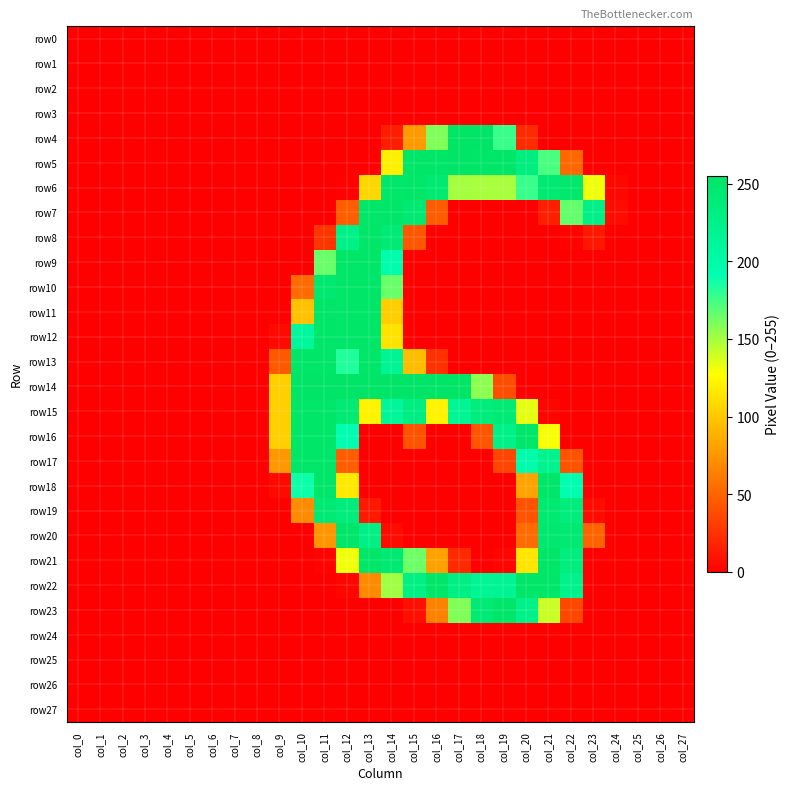

Reading right to left, transcribe all the data shown in this chart.

row0: col_27=0	col_26=0	col_25=0	col_24=0	col_23=0	col_22=0	col_21=0	col_20=0	col_19=0	col_18=0	col_17=0	col_16=0	col_15=0	col_14=0	col_13=0	col_12=0	col_11=0	col_10=0	col_9=0	col_8=0	col_7=0	col_6=0	col_5=0	col_4=0	col_3=0	col_2=0	col_1=0	col_0=0
row1: col_27=0	col_26=0	col_25=0	col_24=0	col_23=0	col_22=0	col_21=0	col_20=0	col_19=0	col_18=0	col_17=0	col_16=0	col_15=0	col_14=0	col_13=0	col_12=0	col_11=0	col_10=0	col_9=0	col_8=0	col_7=0	col_6=0	col_5=0	col_4=0	col_3=0	col_2=0	col_1=0	col_0=0
row2: col_27=0	col_26=0	col_25=0	col_24=0	col_23=0	col_22=0	col_21=0	col_20=0	col_19=0	col_18=0	col_17=0	col_16=0	col_15=0	col_14=0	col_13=0	col_12=0	col_11=0	col_10=0	col_9=0	col_8=0	col_7=0	col_6=0	col_5=0	col_4=0	col_3=0	col_2=0	col_1=0	col_0=0
row3: col_27=0	col_26=0	col_25=0	col_24=0	col_23=0	col_22=0	col_21=0	col_20=0	col_19=0	col_18=0	col_17=0	col_16=0	col_15=0	col_14=0	col_13=0	col_12=0	col_11=0	col_10=0	col_9=0	col_8=0	col_7=0	col_6=0	col_5=0	col_4=0	col_3=0	col_2=0	col_1=0	col_0=0
row4: col_27=0	col_26=0	col_25=0	col_24=0	col_23=0	col_22=0	col_21=0	col_20=22	col_19=177	col_18=254	col_17=255	col_16=159	col_15=77	col_14=15	col_13=0	col_12=0	col_11=0	col_10=0	col_9=0	col_8=0	col_7=0	col_6=0	col_5=0	col_4=0	col_3=0	col_2=0	col_1=0	col_0=0
row5: col_27=0	col_26=0	col_25=0	col_24=0	col_23=0	col_22=52	col_21=173	col_20=234	col_19=253	col_18=253	col_17=254	col_16=253	col_15=253	col_14=120	col_13=0	col_12=0	col_11=0	col_10=0	col_9=0	col_8=0	col_7=0	col_6=0	col_5=0	col_4=0	col_3=0	col_2=0	col_1=0	col_0=0
row6: col_27=0	col_26=0	col_25=0	col_24=4	col_23=131	col_22=248	col_21=245	col_20=177	col_19=149	col_18=149	col_17=150	col_16=246	col_15=253	col_14=251	col_13=108	col_12=1	col_11=0	col_10=0	col_9=0	col_8=0	col_7=0	col_6=0	col_5=0	col_4=0	col_3=0	col_2=0	col_1=0	col_0=0
row7: col_27=0	col_26=0	col_25=0	col_24=6	col_23=227	col_22=166	col_21=16	col_20=0	col_19=0	col_18=0	col_17=0	col_16=46	col_15=244	col_14=253	col_13=253	col_12=47	col_11=0	col_10=0	col_9=0	col_8=0	col_7=0	col_6=0	col_5=0	col_4=0	col_3=0	col_2=0	col_1=0	col_0=0
row8: col_27=0	col_26=0	col_25=0	col_24=0	col_23=12	col_22=2	col_21=0	col_20=0	col_19=0	col_18=0	col_17=0	col_16=0	col_15=44	col_14=242	col_13=253	col_12=226	col_11=27	col_10=0	col_9=0	col_8=0	col_7=0	col_6=0	col_5=0	col_4=0	col_3=0	col_2=0	col_1=0	col_0=0
row9: col_27=0	col_26=0	col_25=0	col_24=0	col_23=0	col_22=0	col_21=0	col_20=0	col_19=0	col_18=0	col_17=0	col_16=0	col_15=0	col_14=196	col_13=253	col_12=253	col_11=165	col_10=0	col_9=0	col_8=0	col_7=0	col_6=0	col_5=0	col_4=0	col_3=0	col_2=0	col_1=0	col_0=0
row10: col_27=0	col_26=0	col_25=0	col_24=0	col_23=0	col_22=0	col_21=0	col_20=0	col_19=0	col_18=0	col_17=0	col_16=0	col_15=0	col_14=165	col_13=253	col_12=253	col_11=247	col_10=54	col_9=0	col_8=0	col_7=0	col_6=0	col_5=0	col_4=0	col_3=0	col_2=0	col_1=0	col_0=0
row11: col_27=0	col_26=0	col_25=0	col_24=0	col_23=0	col_22=0	col_21=0	col_20=0	col_19=0	col_18=0	col_17=0	col_16=0	col_15=0	col_14=103	col_13=253	col_12=253	col_11=253	col_10=97	col_9=0	col_8=0	col_7=0	col_6=0	col_5=0	col_4=0	col_3=0	col_2=0	col_1=0	col_0=0
row12: col_27=0	col_26=0	col_25=0	col_24=0	col_23=0	col_22=0	col_21=0	col_20=0	col_19=0	col_18=0	col_17=0	col_16=0	col_15=0	col_14=114	col_13=253	col_12=253	col_11=253	col_10=209	col_9=5	col_8=0	col_7=0	col_6=0	col_5=0	col_4=0	col_3=0	col_2=0	col_1=0	col_0=0
row13: col_27=0	col_26=0	col_25=0	col_24=0	col_23=0	col_22=0	col_21=0	col_20=0	col_19=0	col_18=0	col_17=0	col_16=25	col_15=95	col_14=217	col_13=253	col_12=183	col_11=253	col_10=253	col_9=45	col_8=0	col_7=0	col_6=0	col_5=0	col_4=0	col_3=0	col_2=0	col_1=0	col_0=0
row14: col_27=0	col_26=0	col_25=0	col_24=0	col_23=0	col_22=0	col_21=0	col_20=0	col_19=39	col_18=156	col_17=255	col_16=254	col_15=254	col_14=254	col_13=254	col_12=254	col_11=254	col_10=254	col_9=104	col_8=0	col_7=0	col_6=0	col_5=0	col_4=0	col_3=0	col_2=0	col_1=0	col_0=0
row15: col_27=0	col_26=0	col_25=0	col_24=0	col_23=0	col_22=0	col_21=3	col_20=134	col_19=241	col_18=235	col_17=216	col_16=122	col_15=232	col_14=212	col_13=122	col_12=243	col_11=253	col_10=253	col_9=104	col_8=0	col_7=0	col_6=0	col_5=0	col_4=0	col_3=0	col_2=0	col_1=0	col_0=0
row16: col_27=0	col_26=0	col_25=0	col_24=0	col_23=0	col_22=0	col_21=129	col_20=253	col_19=226	col_18=43	col_17=0	col_16=0	col_15=42	col_14=0	col_13=0	col_12=192	col_11=253	col_10=253	col_9=104	col_8=0	col_7=0	col_6=0	col_5=0	col_4=0	col_3=0	col_2=0	col_1=0	col_0=0
row17: col_27=0	col_26=0	col_25=0	col_24=0	col_23=0	col_22=42	col_21=220	col_20=197	col_19=35	col_18=0	col_17=0	col_16=0	col_15=0	col_14=0	col_13=0	col_12=47	col_11=253	col_10=253	col_9=76	col_8=0	col_7=0	col_6=0	col_5=0	col_4=0	col_3=0	col_2=0	col_1=0	col_0=0
row18: col_27=0	col_26=0	col_25=0	col_24=0	col_23=0	col_22=192	col_21=253	col_20=82	col_19=0	col_18=0	col_17=0	col_16=0	col_15=0	col_14=0	col_13=0	col_12=117	col_11=253	col_10=188	col_9=5	col_8=0	col_7=0	col_6=0	col_5=0	col_4=0	col_3=0	col_2=0	col_1=0	col_0=0
row19: col_27=0	col_26=0	col_25=0	col_24=0	col_23=6	col_22=235	col_21=245	col_20=42	col_19=0	col_18=0	col_17=0	col_16=0	col_15=0	col_14=0	col_13=13	col_12=235	col_11=244	col_10=70	col_9=0	col_8=0	col_7=0	col_6=0	col_5=0	col_4=0	col_3=0	col_2=0	col_1=0	col_0=0
row20: col_27=0	col_26=0	col_25=0	col_24=0	col_23=50	col_22=246	col_21=247	col_20=54	col_19=0	col_18=0	col_17=0	col_16=0	col_15=0	col_14=6	col_13=228	col_12=253	col_11=75	col_10=0	col_9=0	col_8=0	col_7=0	col_6=0	col_5=0	col_4=0	col_3=0	col_2=0	col_1=0	col_0=0
row21: col_27=0	col_26=0	col_25=0	col_24=0	col_23=0	col_22=234	col_21=253	col_20=115	col_19=3	col_18=0	col_17=21	col_16=81	col_15=164	col_14=244	col_13=253	col_12=131	col_11=2	col_10=0	col_9=0	col_8=0	col_7=0	col_6=0	col_5=0	col_4=0	col_3=0	col_2=0	col_1=0	col_0=0
row22: col_27=0	col_26=0	col_25=0	col_24=0	col_23=0	col_22=223	col_21=253	col_20=253	col_19=217	col_18=216	col_17=230	col_16=253	col_15=228	col_14=151	col_13=69	col_12=3	col_11=0	col_10=0	col_9=0	col_8=0	col_7=0	col_6=0	col_5=0	col_4=0	col_3=0	col_2=0	col_1=0	col_0=0
row23: col_27=0	col_26=0	col_25=0	col_24=0	col_23=0	col_22=36	col_21=141	col_20=225	col_19=253	col_18=242	col_17=159	col_16=65	col_15=8	col_14=0	col_13=0	col_12=0	col_11=0	col_10=0	col_9=0	col_8=0	col_7=0	col_6=0	col_5=0	col_4=0	col_3=0	col_2=0	col_1=0	col_0=0
row24: col_27=0	col_26=0	col_25=0	col_24=0	col_23=0	col_22=0	col_21=0	col_20=0	col_19=0	col_18=0	col_17=0	col_16=0	col_15=0	col_14=0	col_13=0	col_12=0	col_11=0	col_10=0	col_9=0	col_8=0	col_7=0	col_6=0	col_5=0	col_4=0	col_3=0	col_2=0	col_1=0	col_0=0
row25: col_27=0	col_26=0	col_25=0	col_24=0	col_23=0	col_22=0	col_21=0	col_20=0	col_19=0	col_18=0	col_17=0	col_16=0	col_15=0	col_14=0	col_13=0	col_12=0	col_11=0	col_10=0	col_9=0	col_8=0	col_7=0	col_6=0	col_5=0	col_4=0	col_3=0	col_2=0	col_1=0	col_0=0
row26: col_27=0	col_26=0	col_25=0	col_24=0	col_23=0	col_22=0	col_21=0	col_20=0	col_19=0	col_18=0	col_17=0	col_16=0	col_15=0	col_14=0	col_13=0	col_12=0	col_11=0	col_10=0	col_9=0	col_8=0	col_7=0	col_6=0	col_5=0	col_4=0	col_3=0	col_2=0	col_1=0	col_0=0
row27: col_27=0	col_26=0	col_25=0	col_24=0	col_23=0	col_22=0	col_21=0	col_20=0	col_19=0	col_18=0	col_17=0	col_16=0	col_15=0	col_14=0	col_13=0	col_12=0	col_11=0	col_10=0	col_9=0	col_8=0	col_7=0	col_6=0	col_5=0	col_4=0	col_3=0	col_2=0	col_1=0	col_0=0